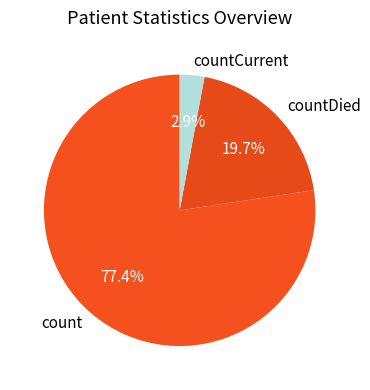

Count the number of slices in the pie.

3